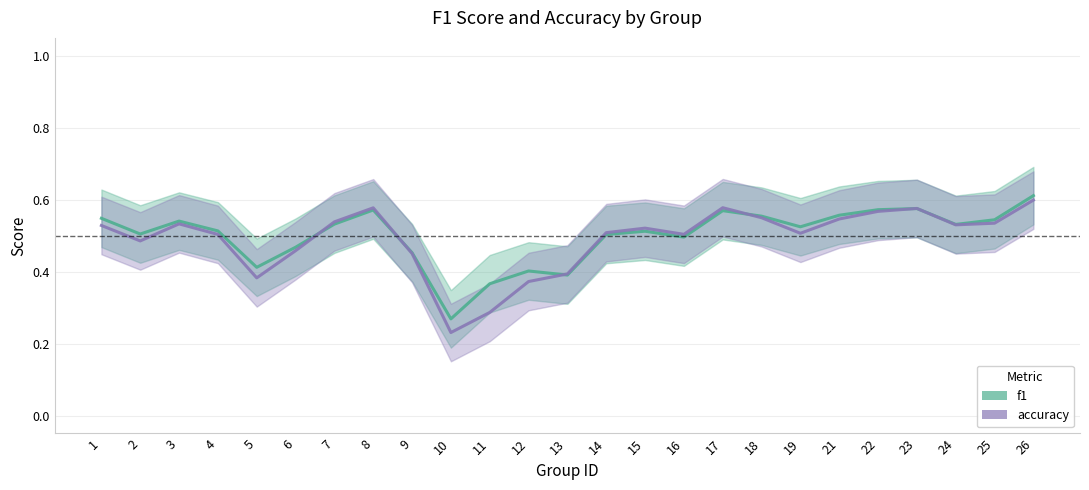

Is the value of accuracy at 7 greater than the value of f1 at 18?

No